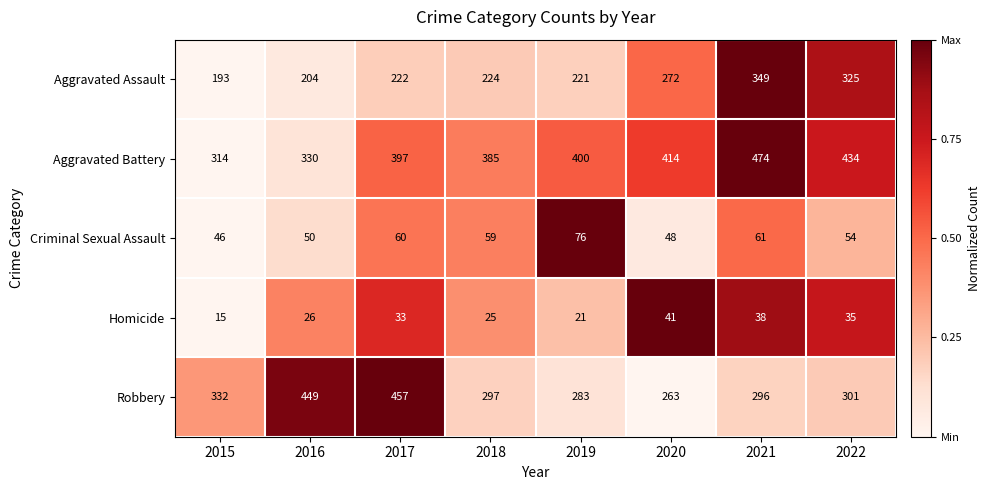

How many data points does each series have?

8